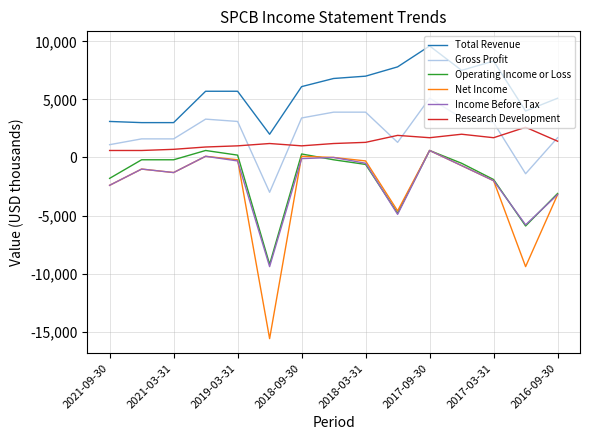

What is the highest value of the Income Before Tax series?

600